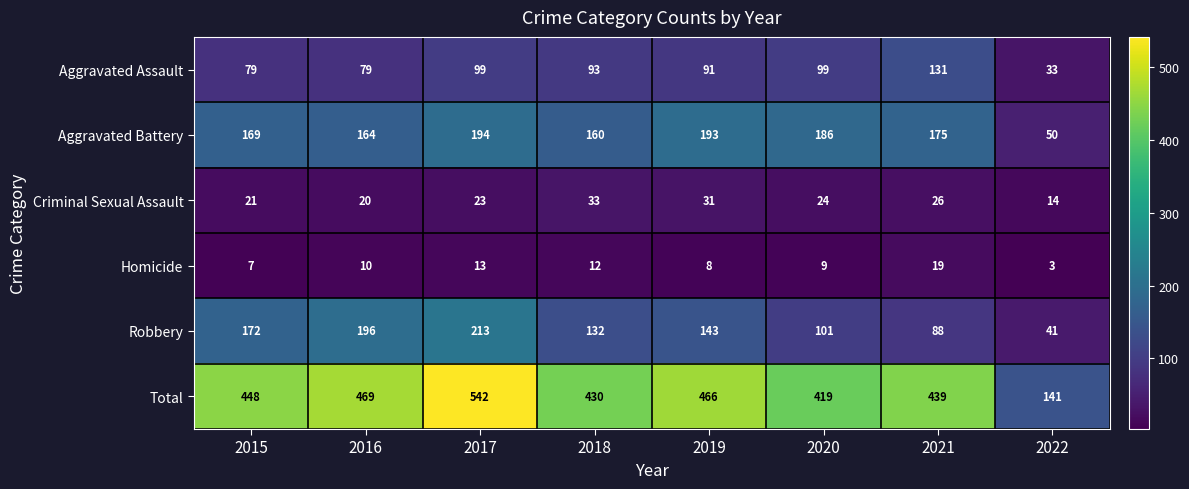

The value of Criminal Sexual Assault at 2021 is 26. True or false?

True